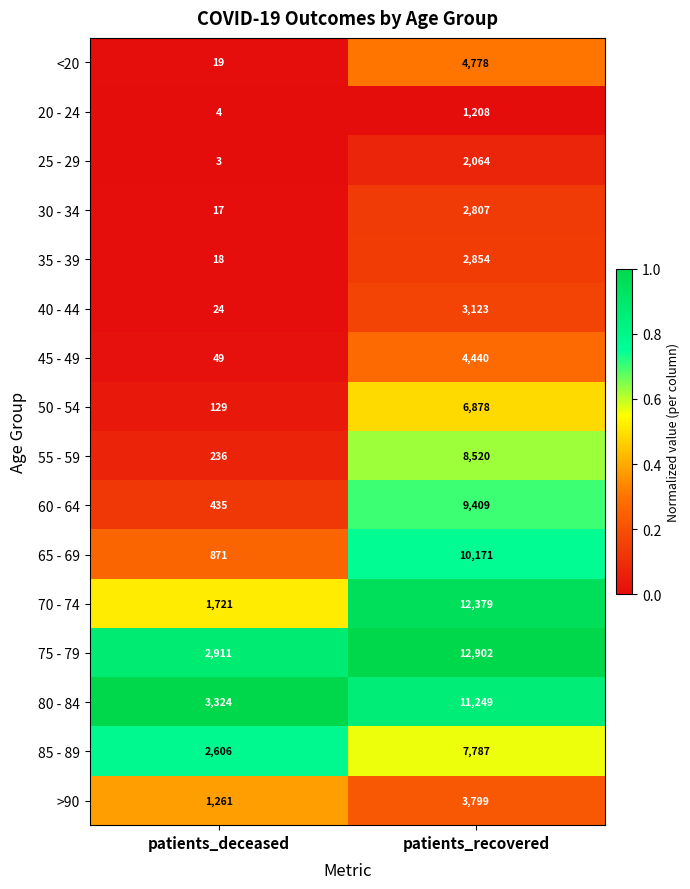

Rank the series at patients_recovered from highest to lowest value.

75 - 79, 70 - 74, 80 - 84, 65 - 69, 60 - 64, 55 - 59, 85 - 89, 50 - 54, <20, 45 - 49, >90, 40 - 44, 35 - 39, 30 - 34, 25 - 29, 20 - 24